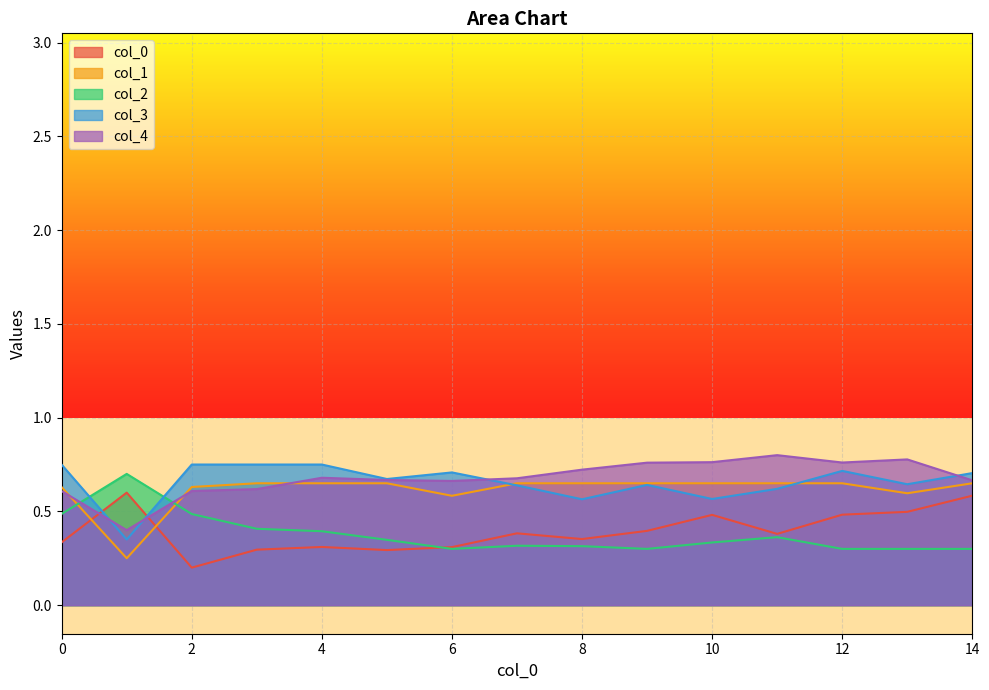

How many lines are shown in the chart?

5